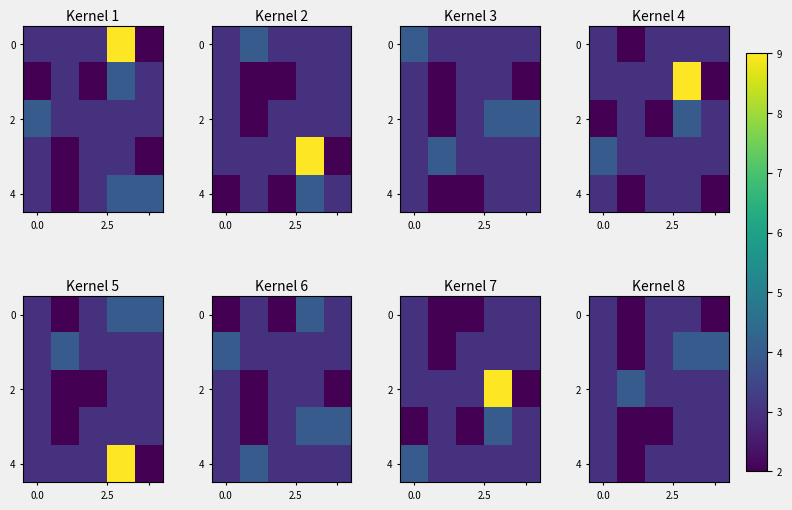

Count the number of categories in the chart.

5